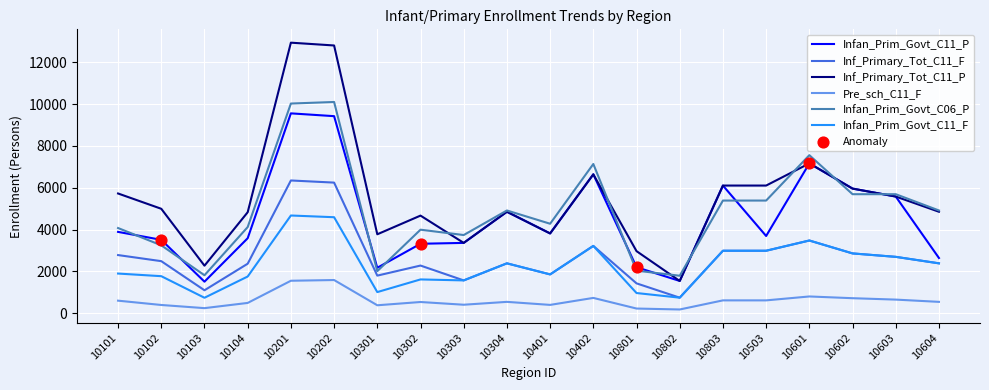

What is the total value across all series at 10602?

24070